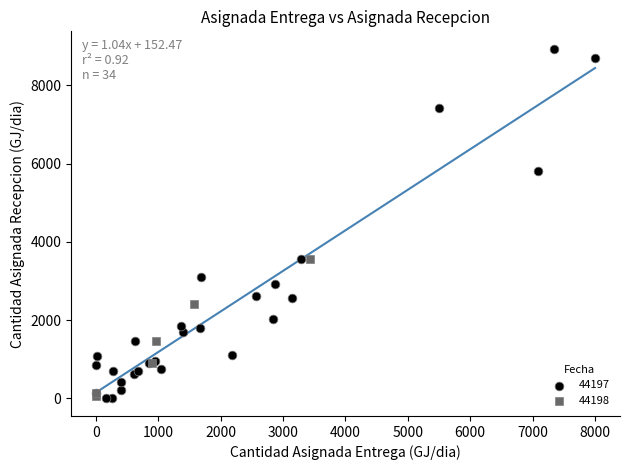

Which series has the widest spread of Y values?

44197